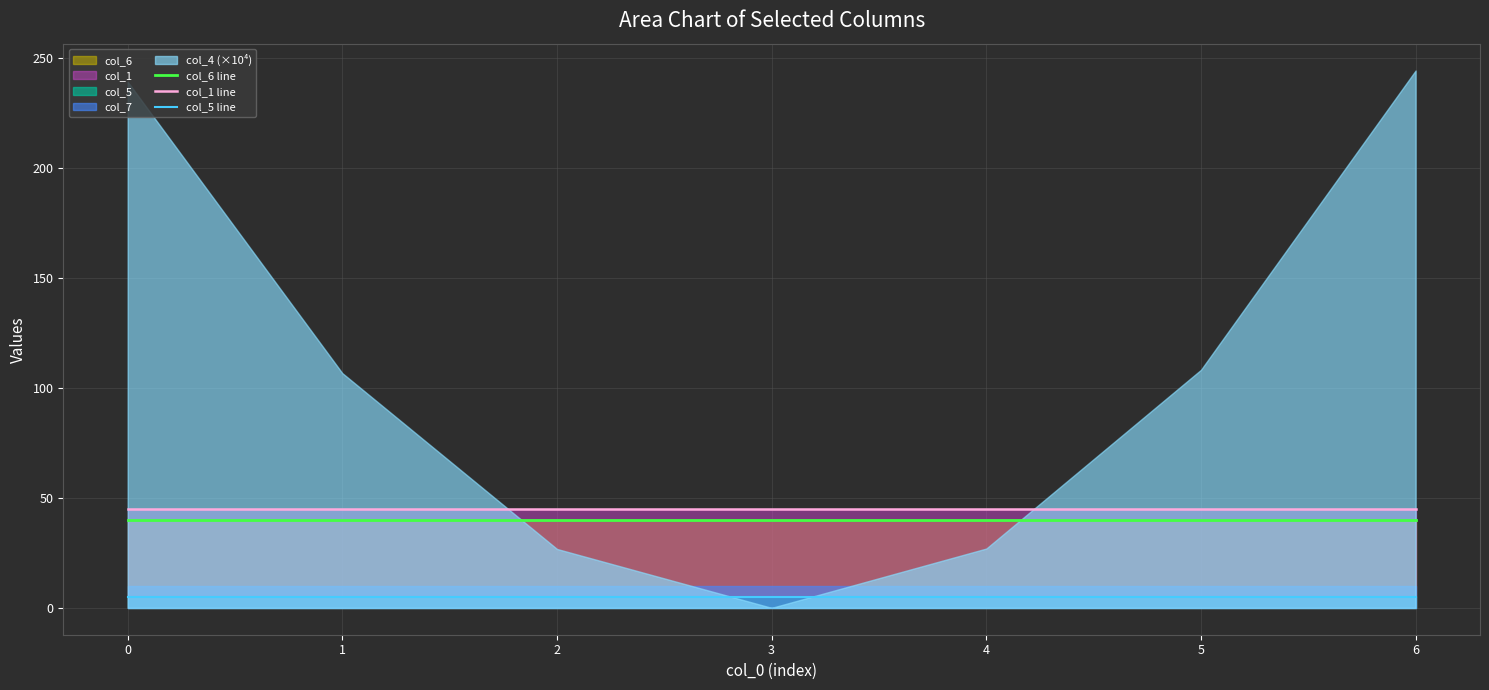

True or false: col_5 line and col_1 line cross at least once.

False